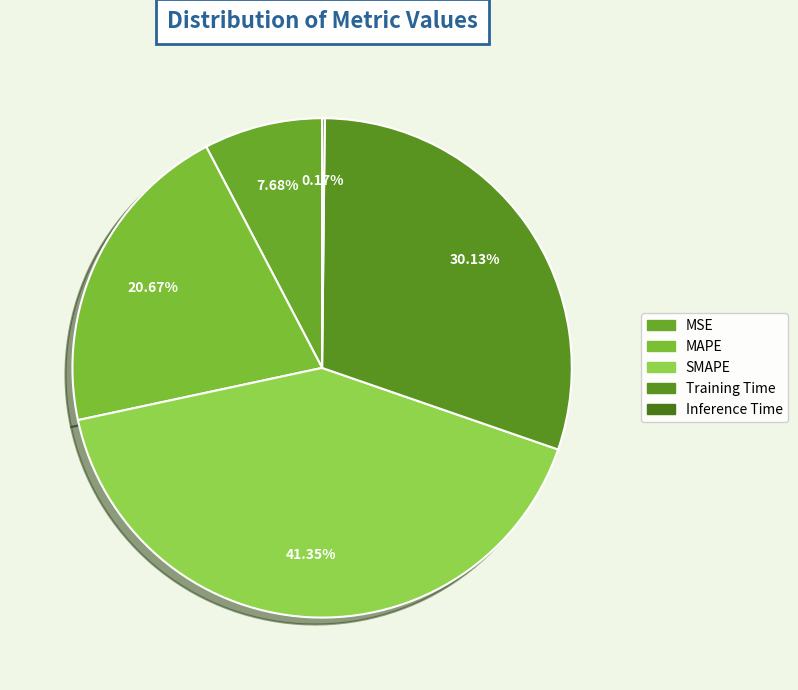

To the nearest percent, what is the difference between the MSE and MAPE slice percentages?

13%